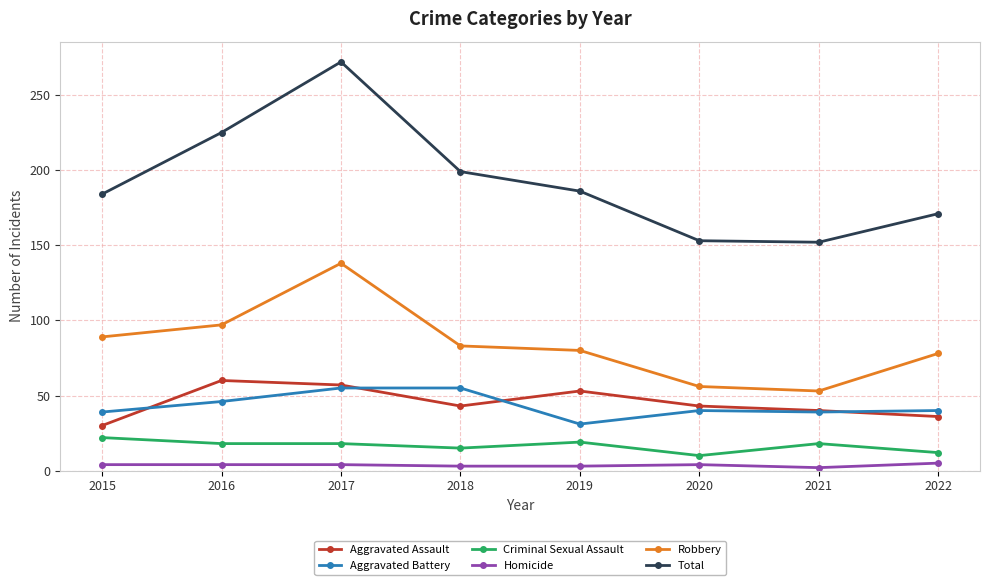

Which label corresponds to the largest value in the chart?

2017